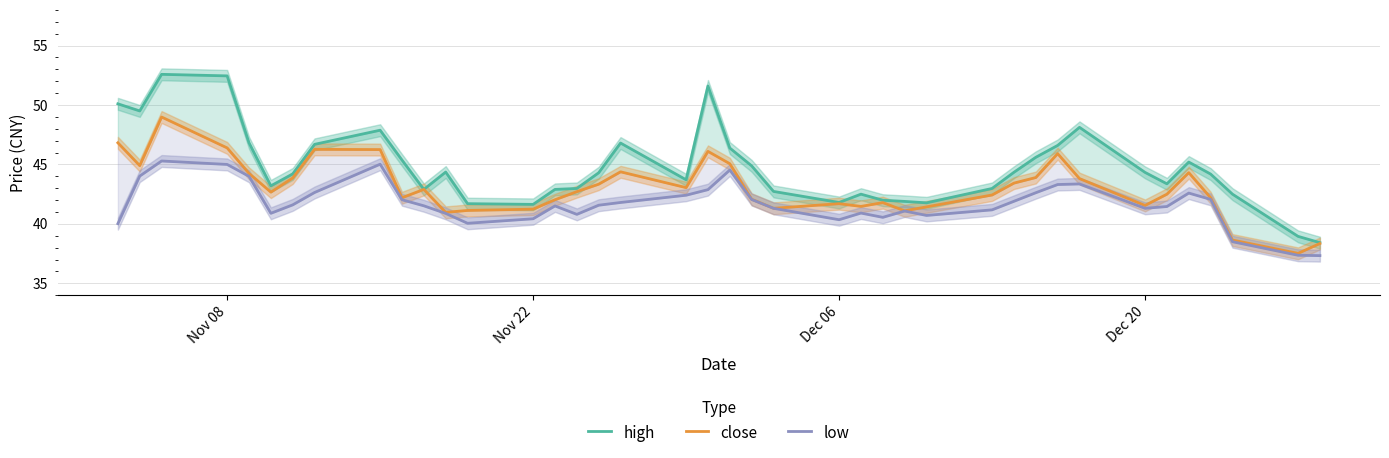

How many lines are shown in the chart?

3